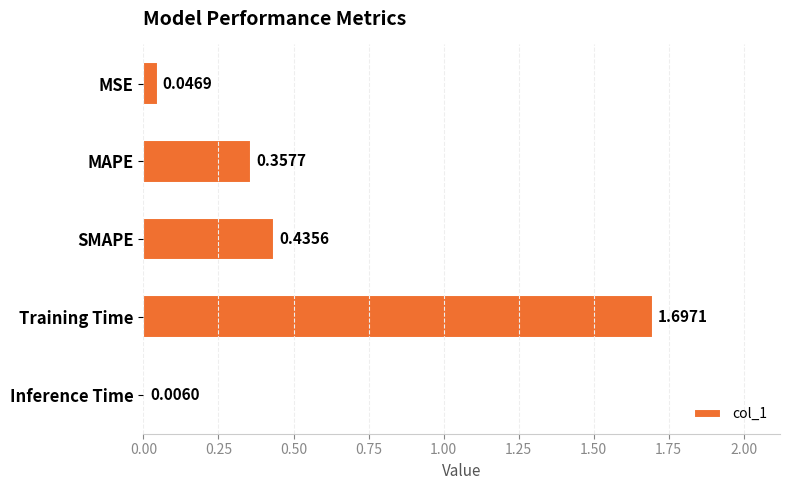

At which label is the value closest to 0?

Inference Time